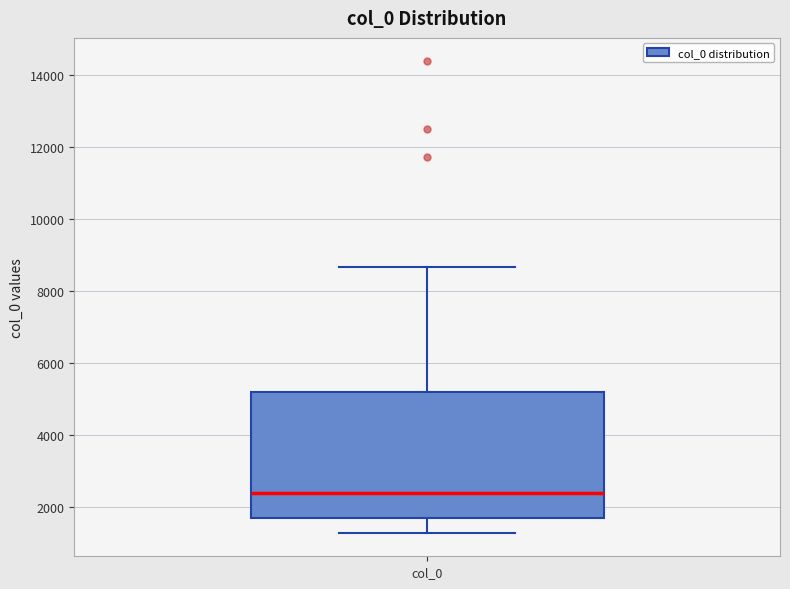

Read this box plot against the y-axis: the position of the median line, the range covered by the box, and the ends of both whiskers. The values are not printed on the chart, so give them approximately, as read against the axis.

median 2400, box 1600 to 5200, whiskers 1200 to 8600